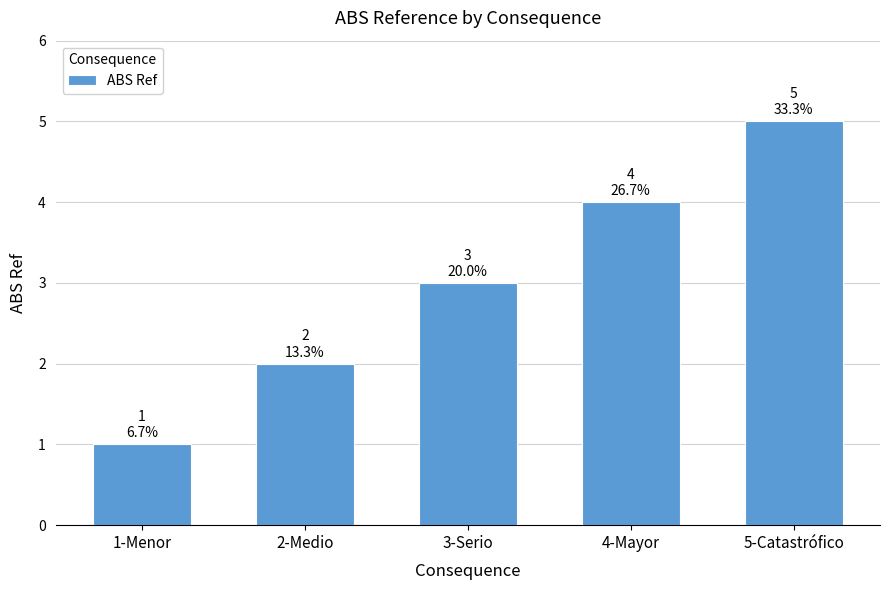

Count the values in the range 2 to 4.

3